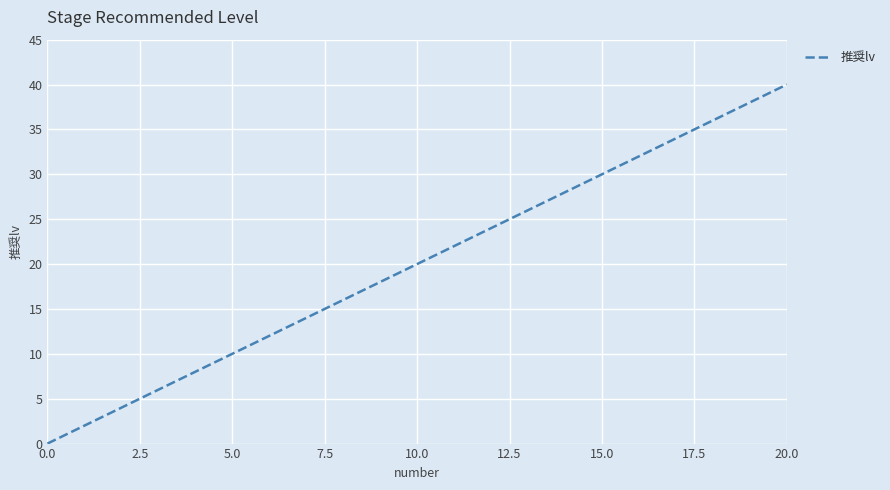

What is the difference between the maximum and minimum values?

40